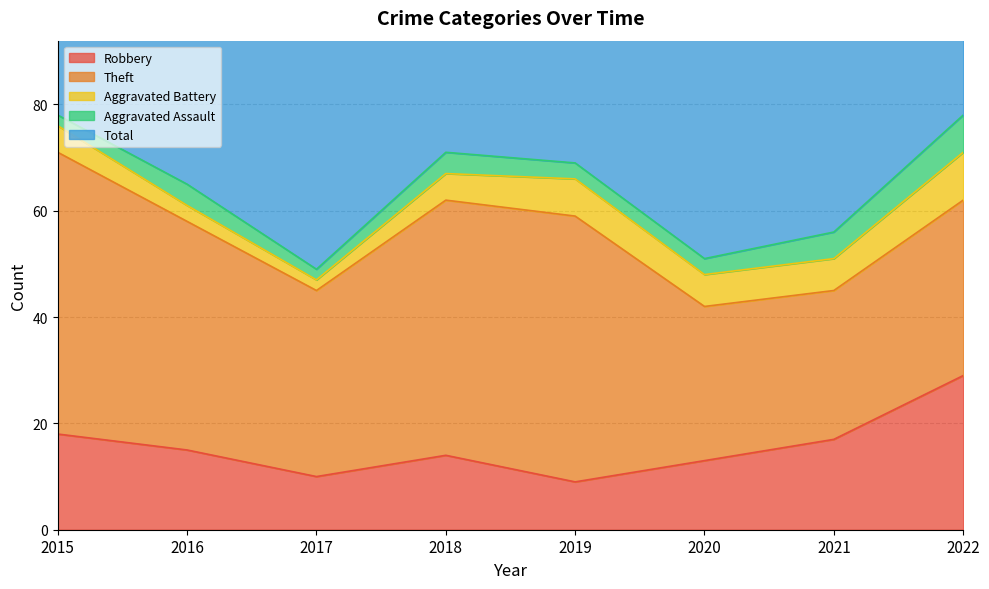

In Total, how many points are lower than both neighbors (excluding endpoints)?

2